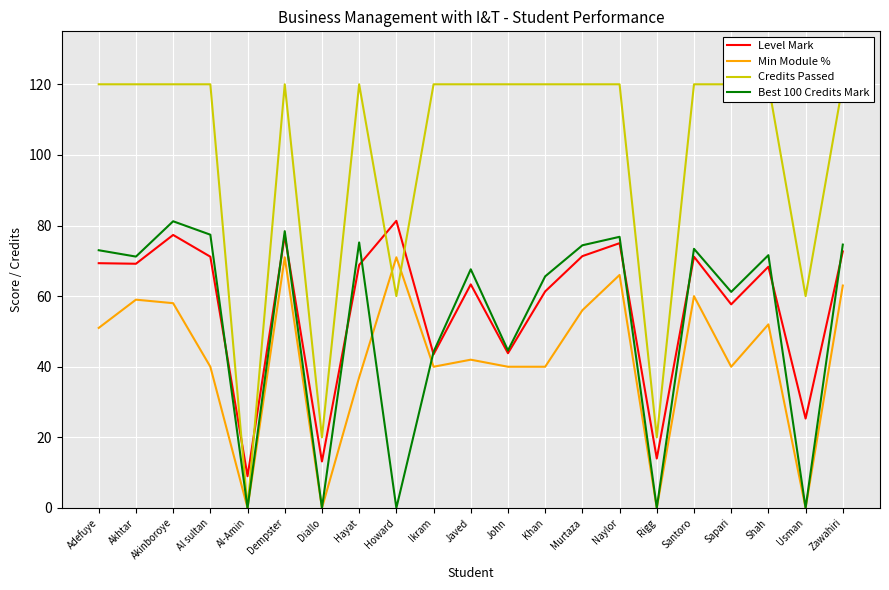

What are all the series names shown in the legend?

Level Mark, Min Module %, Credits Passed, Best 100 Credits Mark